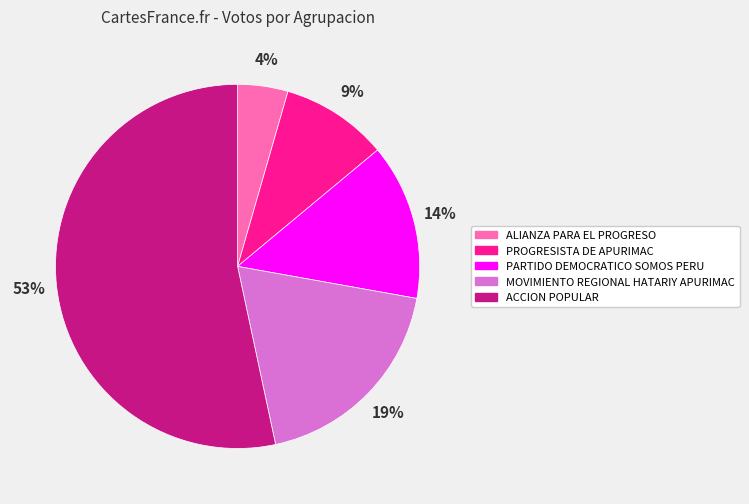

To the nearest percent, what percentage of the pie is PROGRESISTA DE APURIMAC?

9%